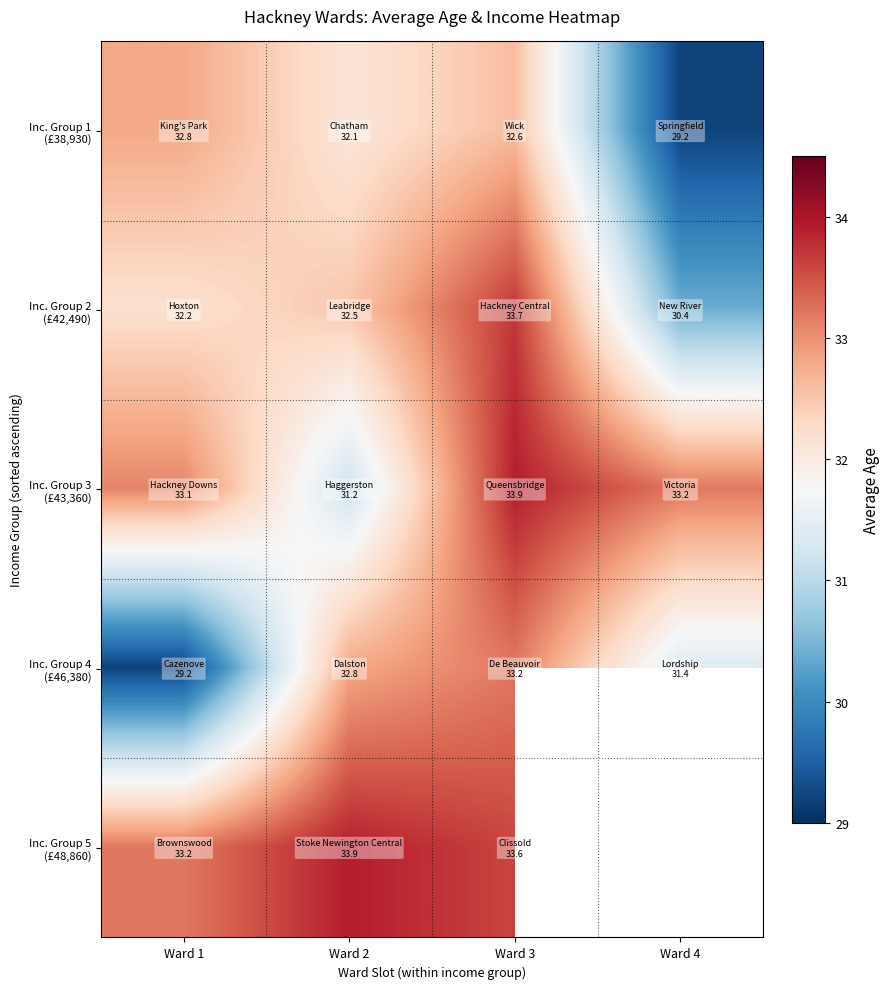

Rank the series at Ward 3 from highest to lowest value.

Inc. Group 3 (£43,360), Inc. Group 2 (£42,490), Inc. Group 5 (£48,860), Inc. Group 4 (£46,380), Inc. Group 1 (£38,930)